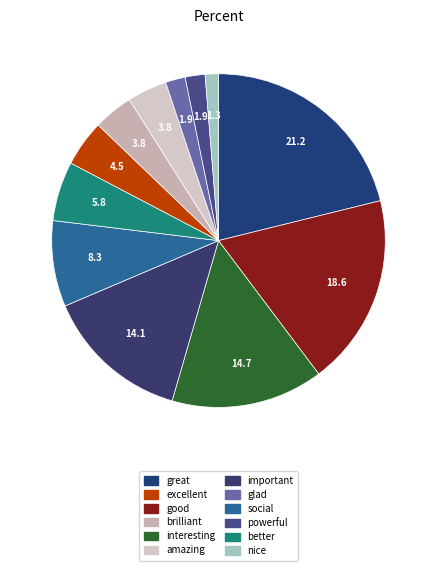

Does amazing account for over 50% of the chart?

No